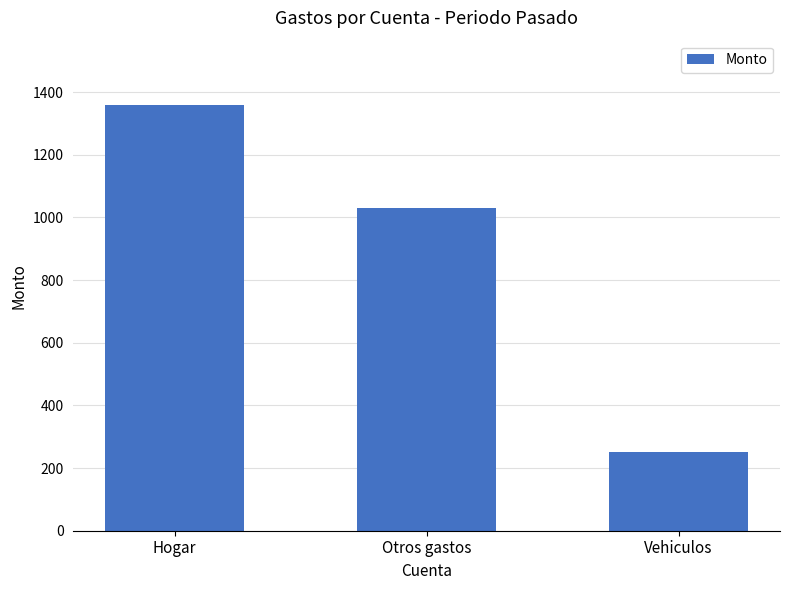

What is the value of the 1st bar from the left?

1360